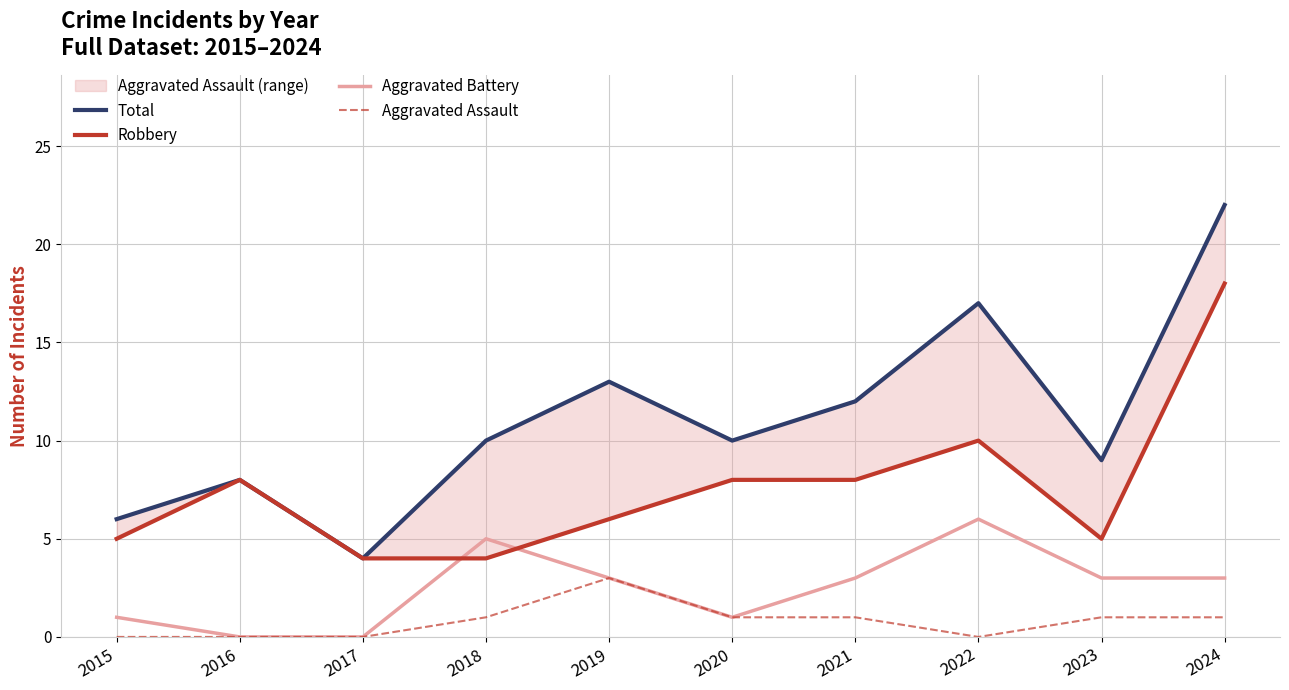

At how many categories does at least one series exceed 3?

10